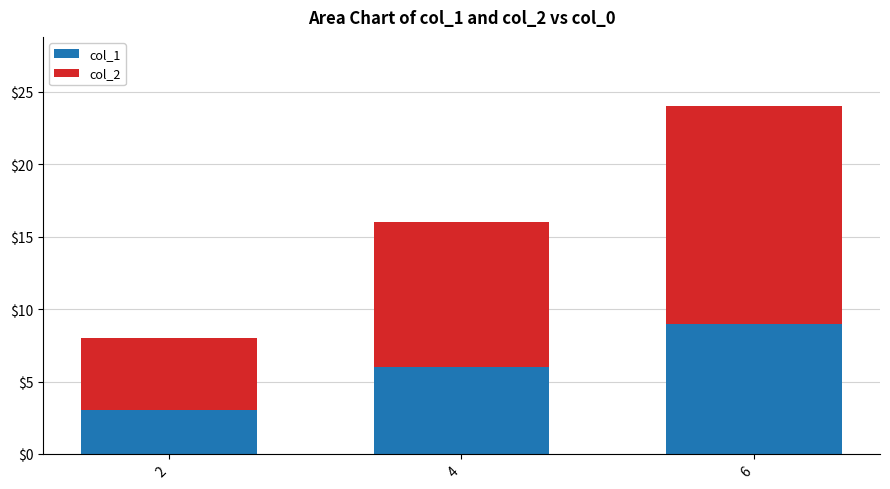

What is the minimum value for col_1?

3